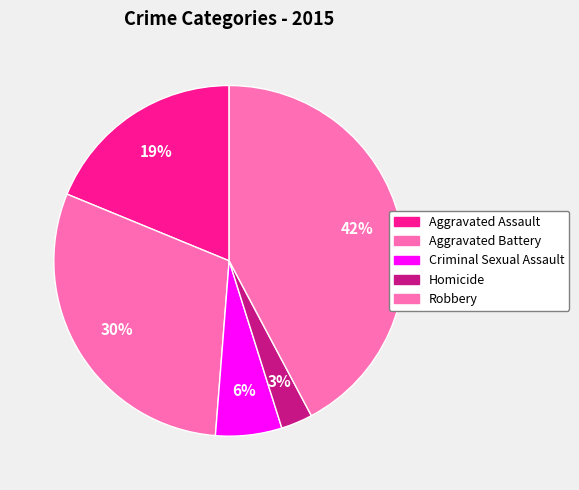

How many segments does this pie chart have?

5